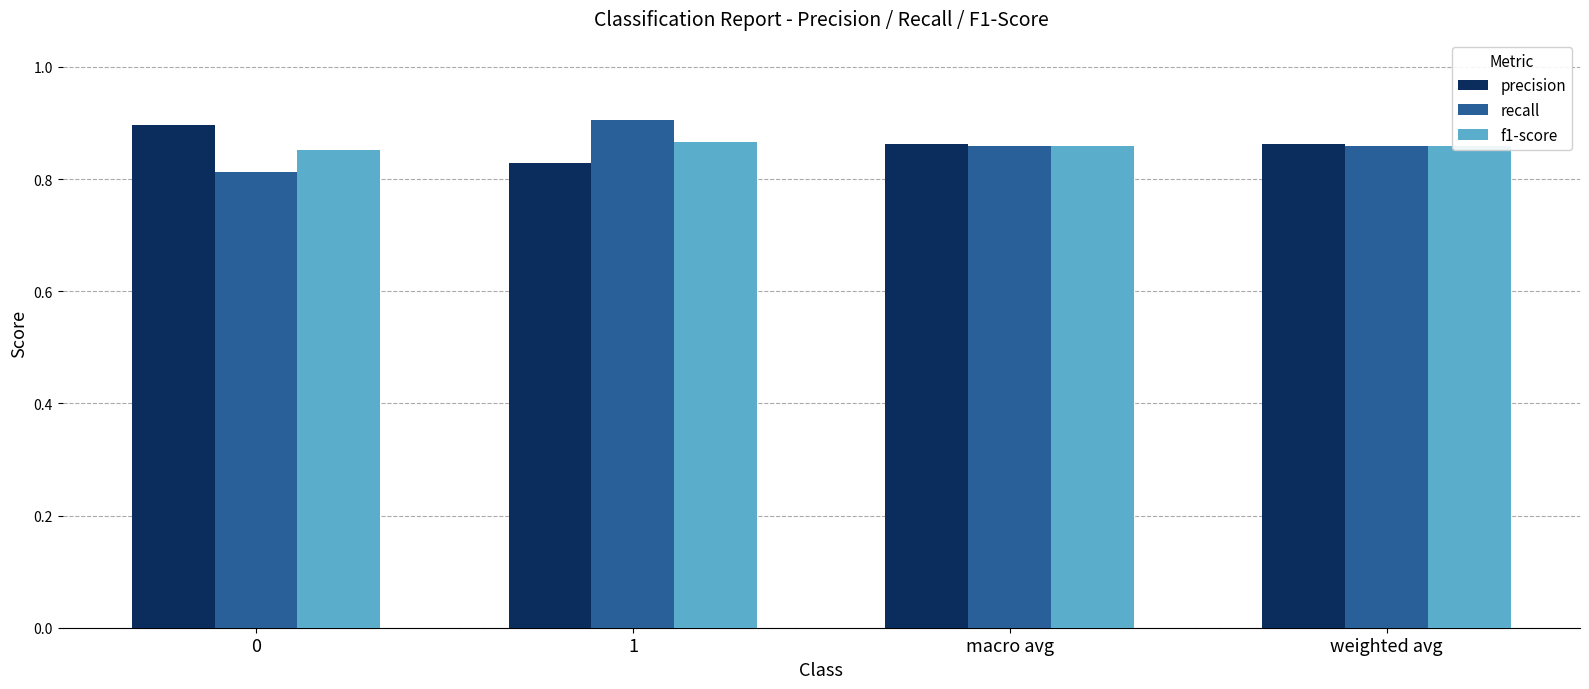

How many categories are shown in the chart?

4